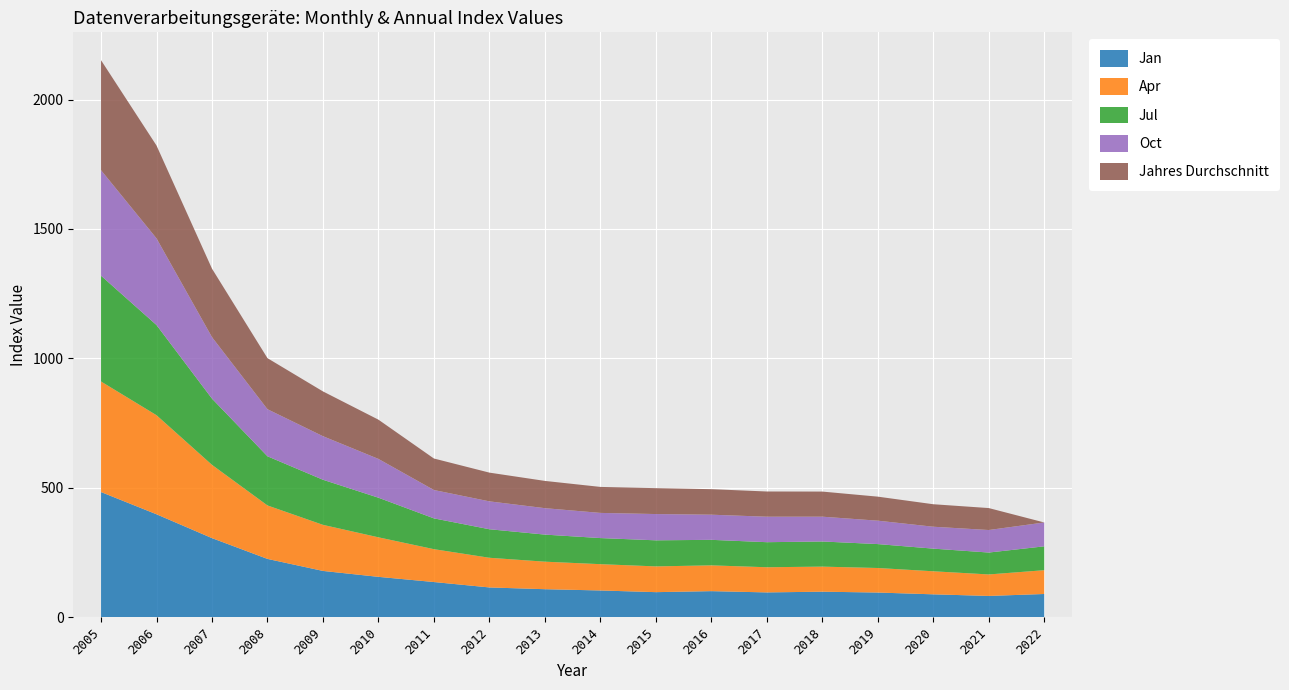

Reading left to right, extract all data points from this chart.

Jan: 2005=483.9	2006=398.0	2007=305.9	2008=225.6	2009=179.2	2010=156.3	2011=136.3	2012=115.4	2013=108.6	2014=103.7	2015=97.2	2016=101.1	2017=96.2	2018=99.0	2019=95.7	2020=88.8	2021=82.6	2022=90.1
Apr: 2005=427.0	2006=382.7	2007=283.0	2008=206.5	2009=178.0	2010=152.7	2011=126.9	2012=114.6	2013=106.3	2014=101.6	2015=99.5	2016=99.6	2017=97.2	2018=96.8	2019=94.8	2020=89.0	2021=83.0	2022=91.9
Jul: 2005=408.7	2006=348.3	2007=255.8	2008=189.9	2009=174.2	2010=153.0	2011=119.0	2012=110.2	2013=104.6	2014=100.8	2015=100.7	2016=98.6	2017=96.8	2018=97.1	2019=92.4	2020=87.5	2021=84.6	2022=92.2
Oct: 2005=407.5	2006=334.8	2007=237.5	2008=181.8	2009=168.2	2010=149.8	2011=109.5	2012=107.7	2013=102.1	2014=97.2	2015=101.5	2016=97.1	2017=98.4	2018=95.8	2019=90.4	2020=84.6	2021=87.0	2022=92.2
Jahres Durchschnitt: 2005=424.9	2006=358.6	2007=264.5	2008=197.2	2009=173.0	2010=151.6	2011=121.7	2012=111.0	2013=105.3	2014=100.4	2015=100.0	2016=98.6	2017=97.4	2018=97.0	2019=92.8	2020=86.9	2021=84.8	2022=0.0